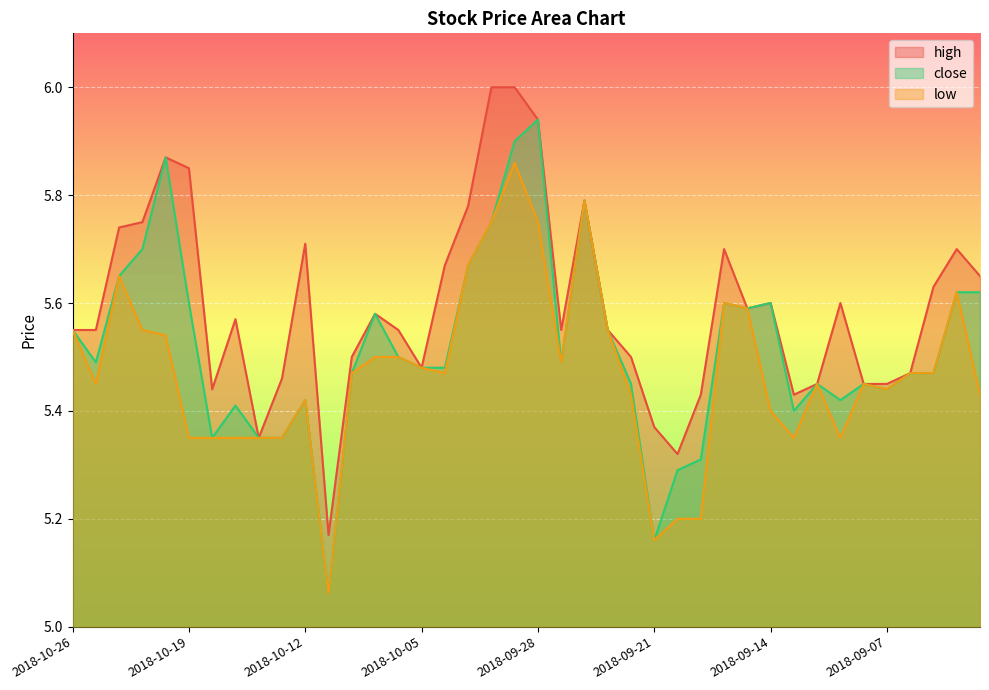

Which series has the widest spread of values?

close